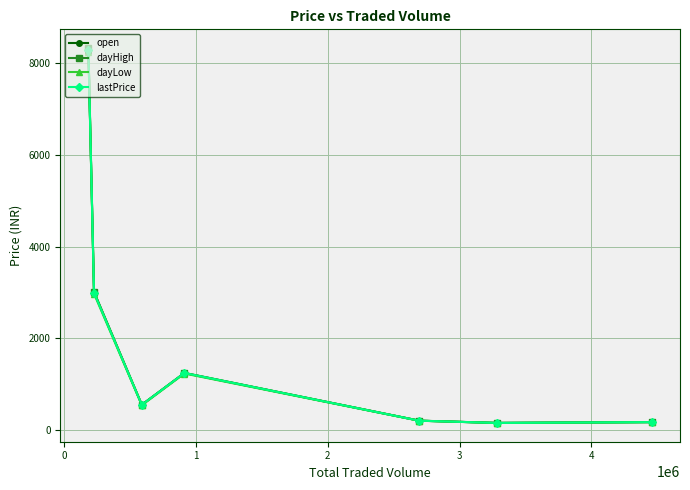

What are all the series names shown in the legend?

open, dayHigh, dayLow, lastPrice